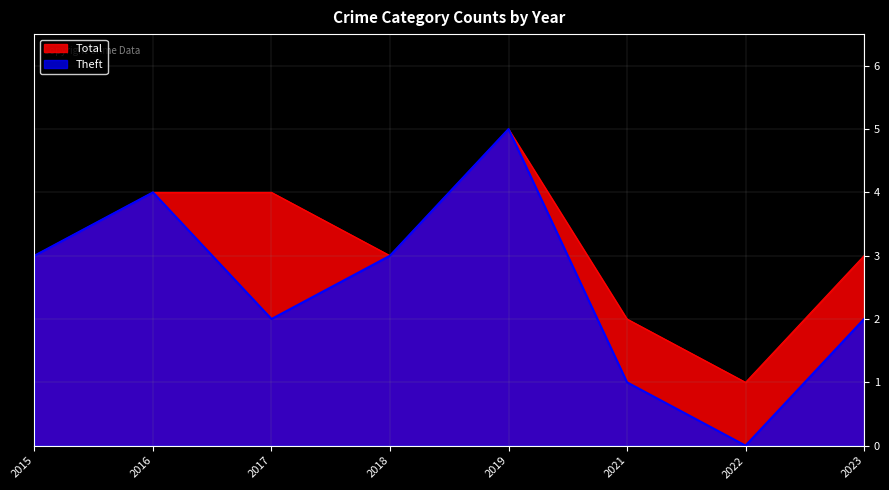

The value of Theft at 2023 is 1. True or false?

False